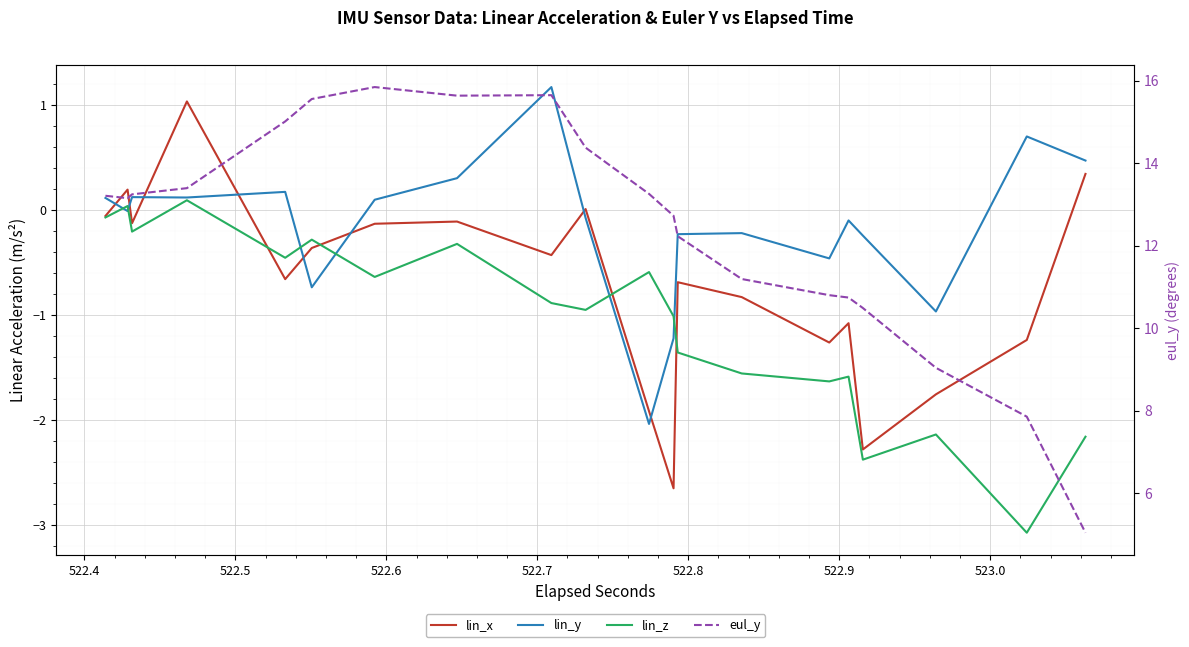

Where do lin_z and lin_y first cross each other?

522.4 and 522.5